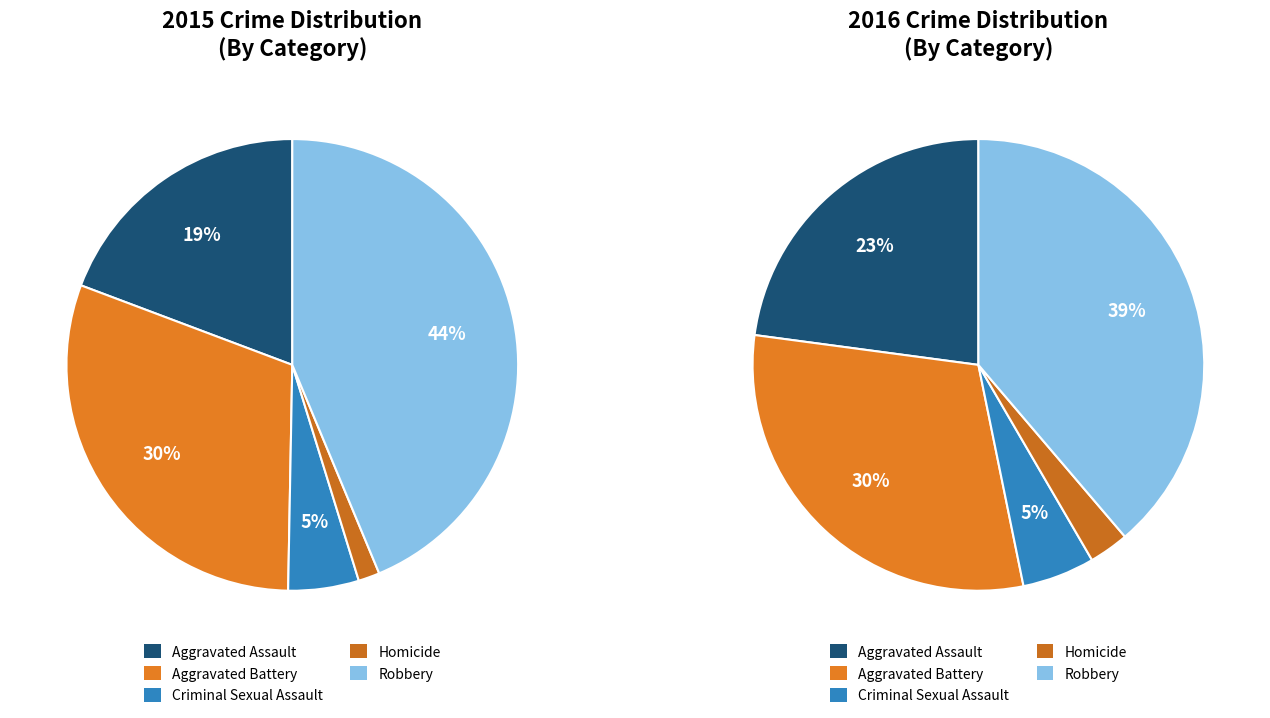

To the nearest percent, what percentage of the pie is Aggravated Battery?

30%